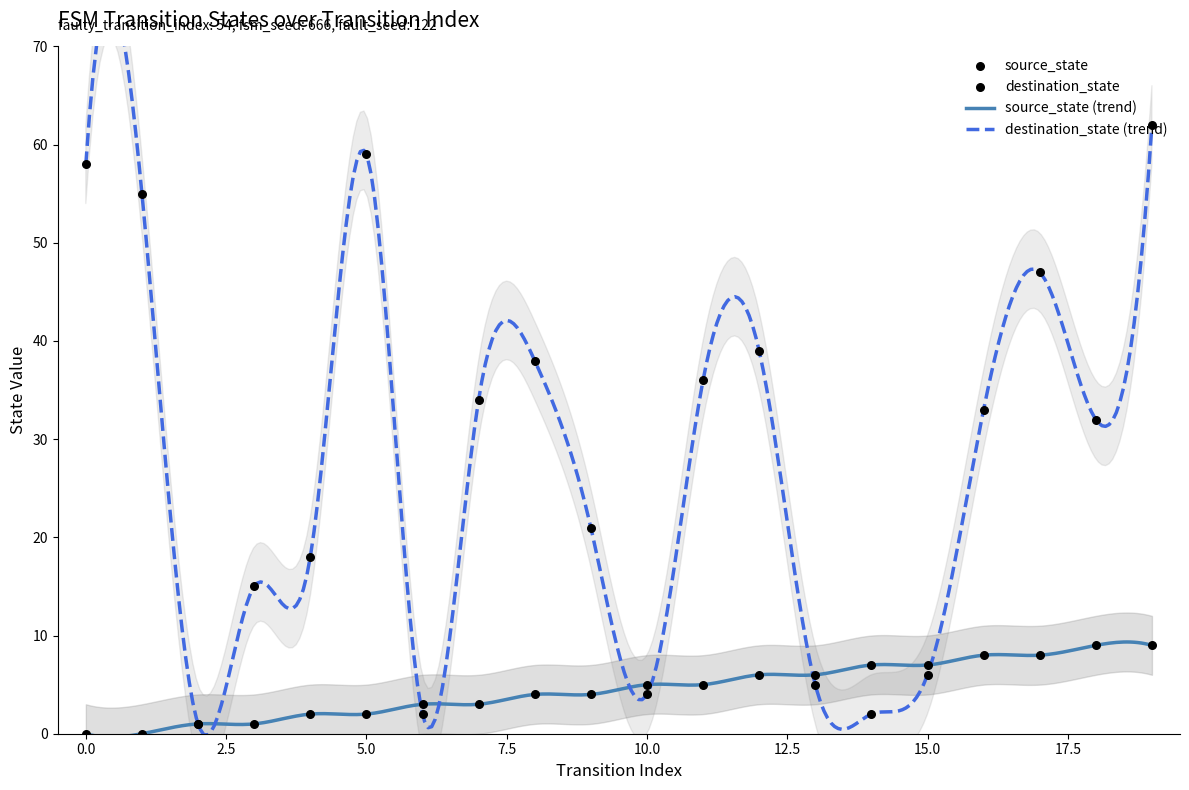

Which series reaches the minimum Y coordinate?

source_state